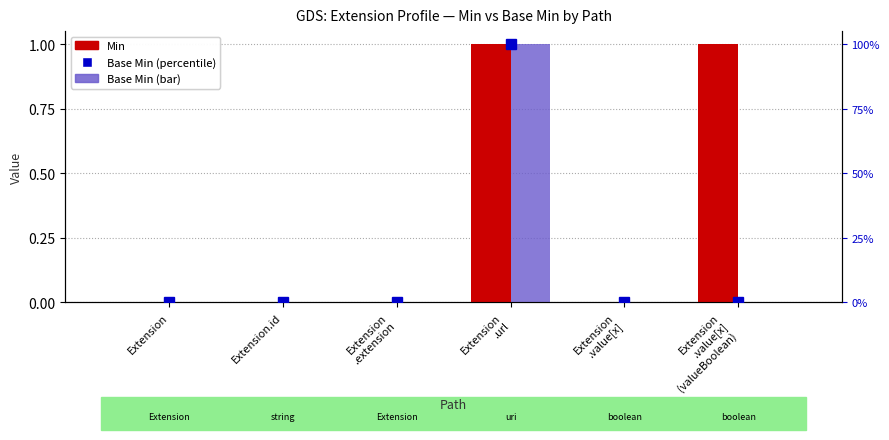

What is the sum of all Base Min values?

1